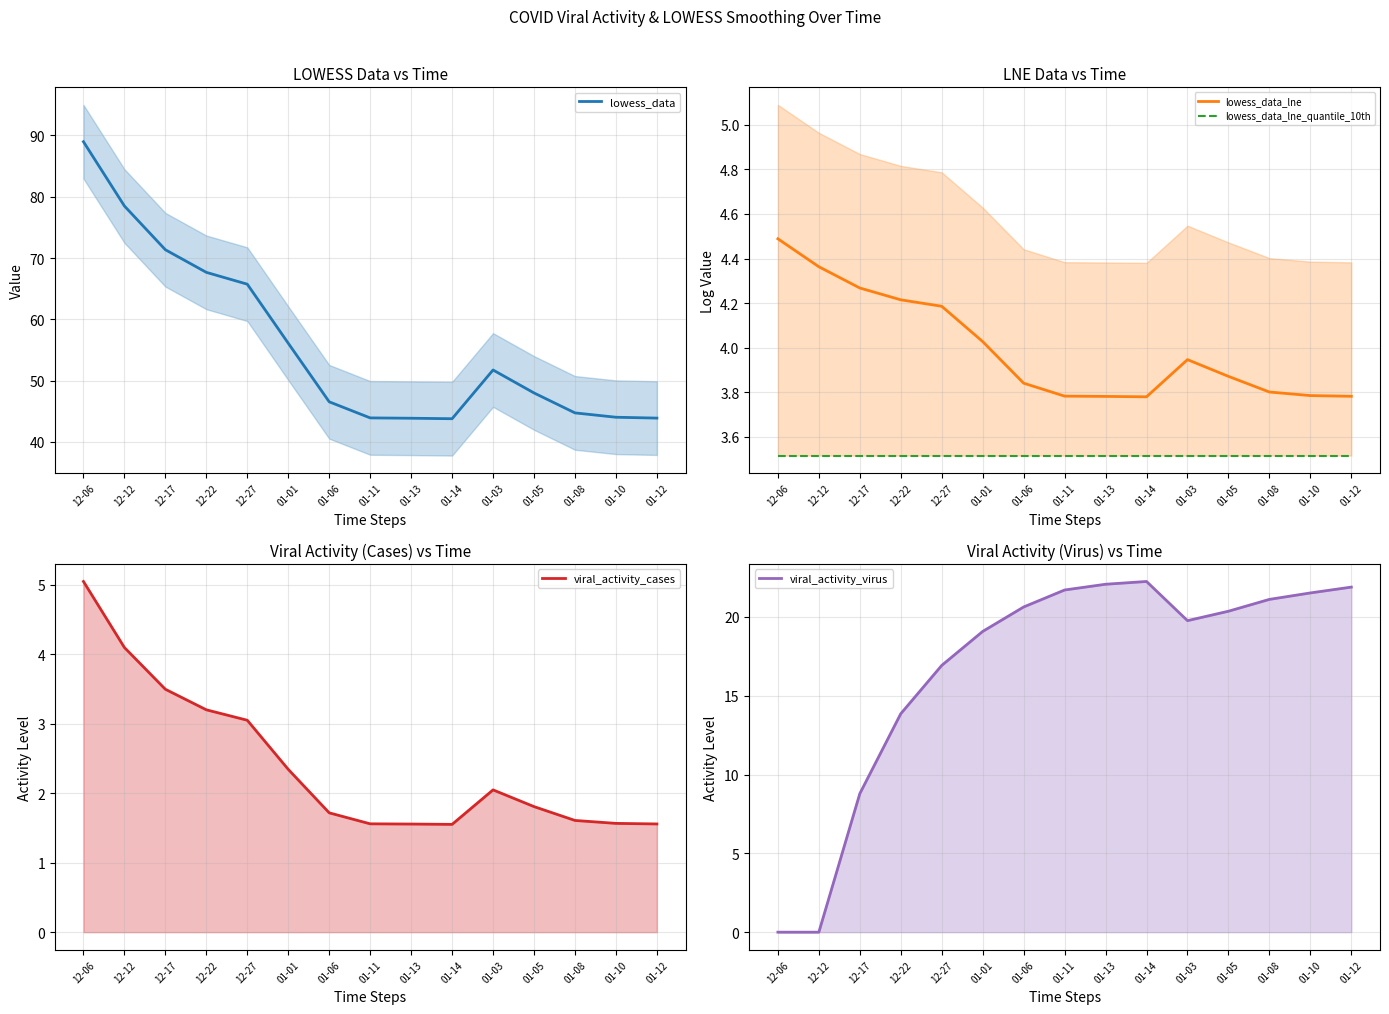

Which has a higher value, 12-12 or 01-11?

12-12